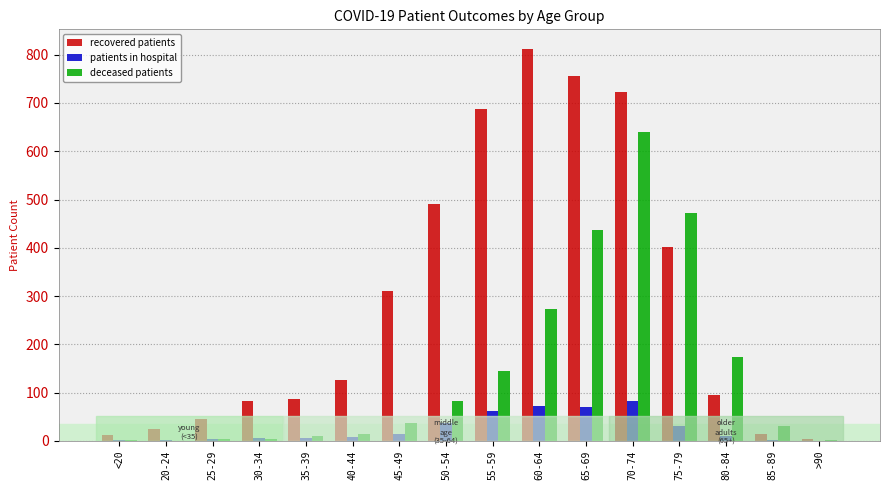

Where is deceased patients nearest to the value 320?

60-64